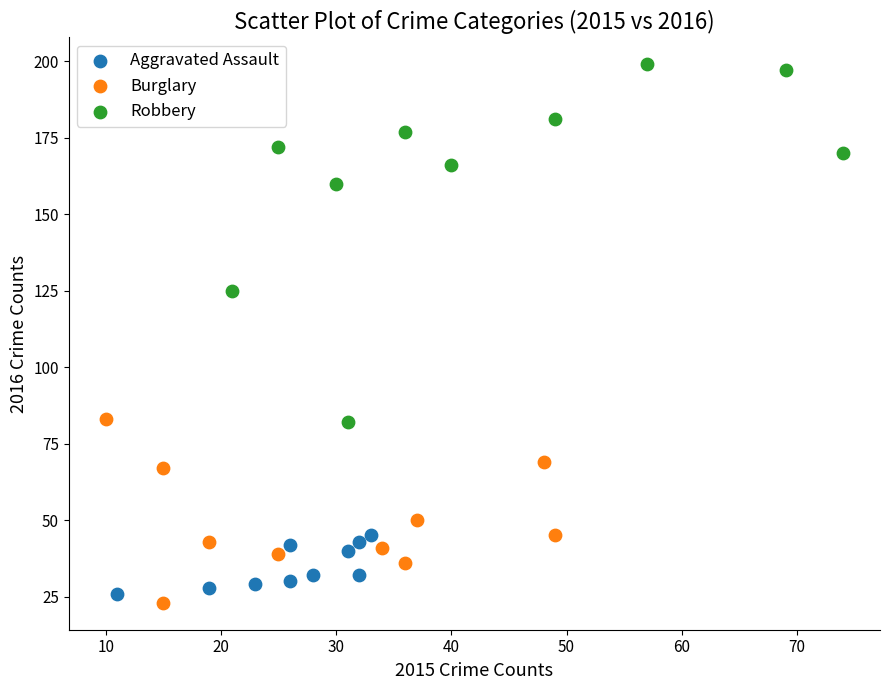

Which series contains the highest Y value?

Robbery